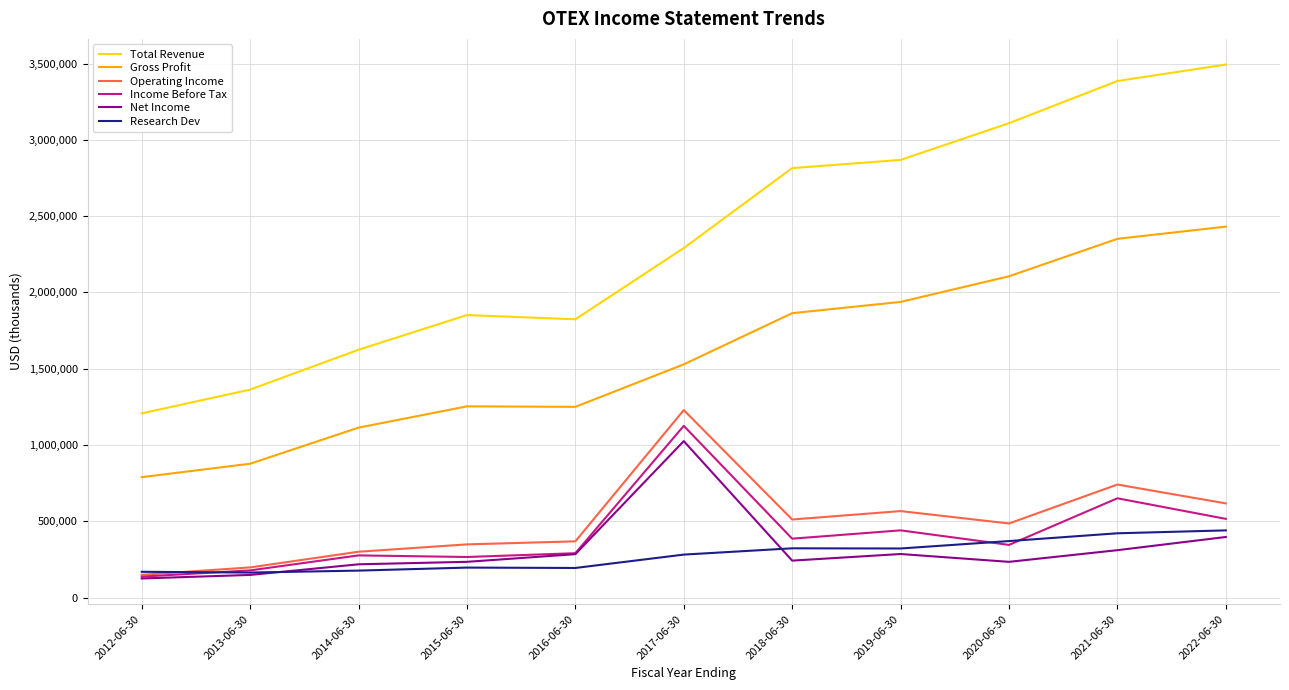

True or false: Gross Profit and Net Income intersect in this chart.

False